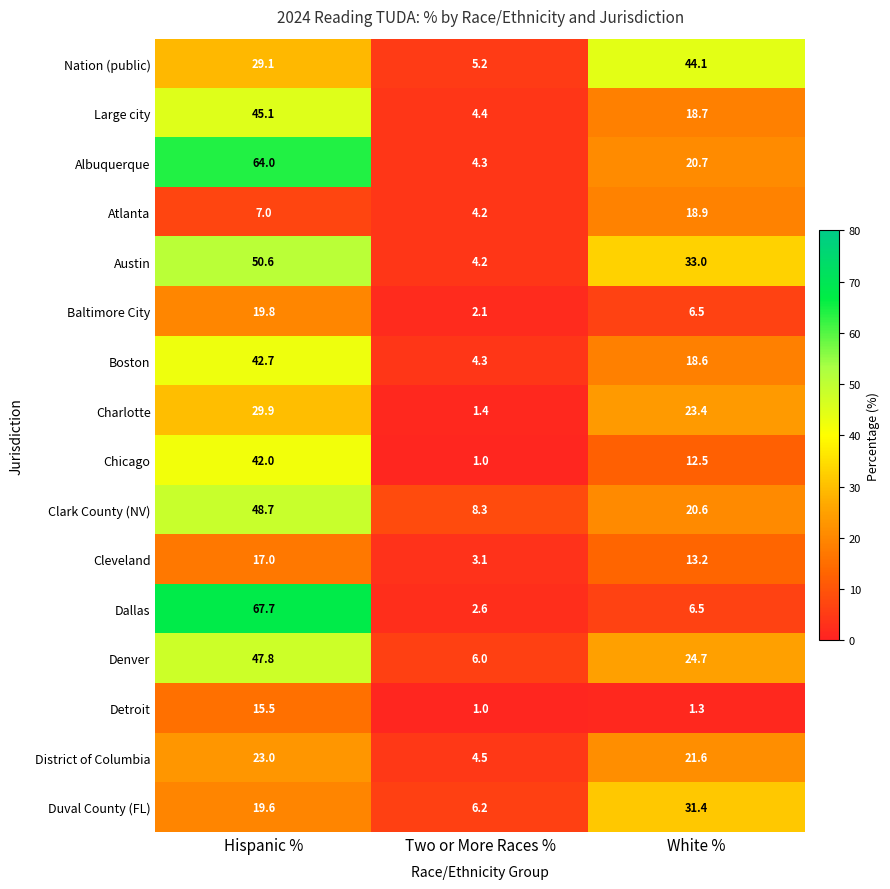

At which category is the sum across all series the highest?

Hispanic %